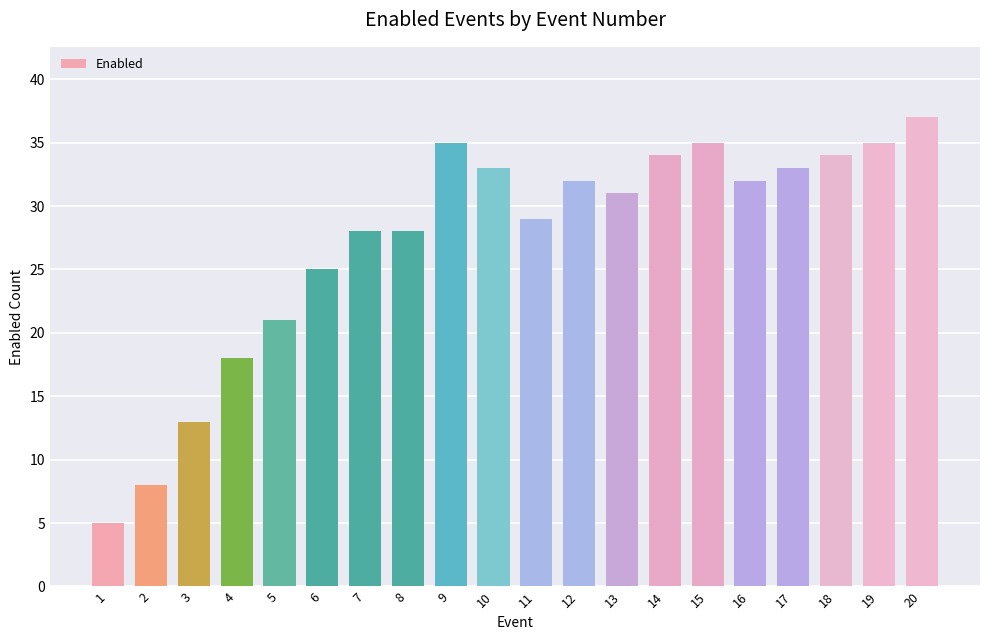

What is the approximate value at 4?

18